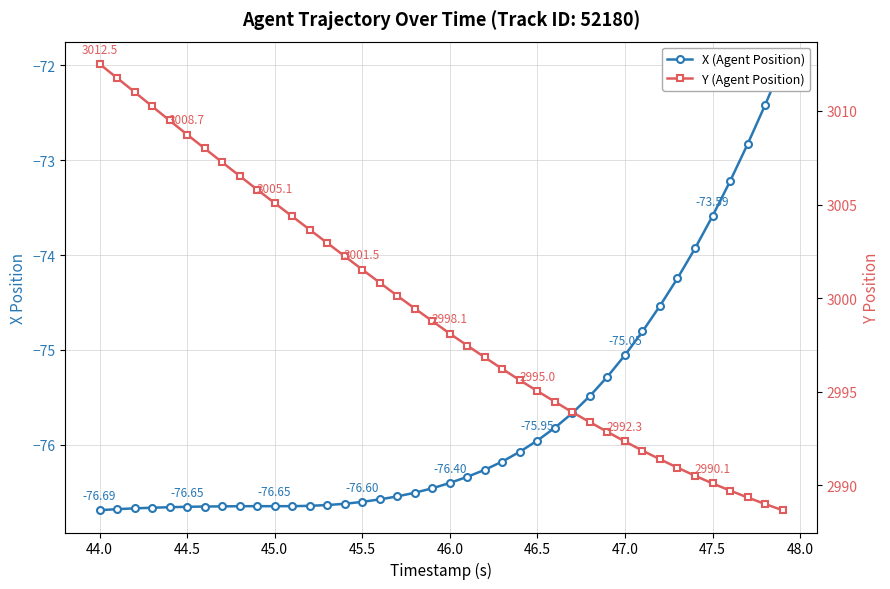

What is the difference between the maximum and minimum values in the Y (Agent Position) series?

23.8